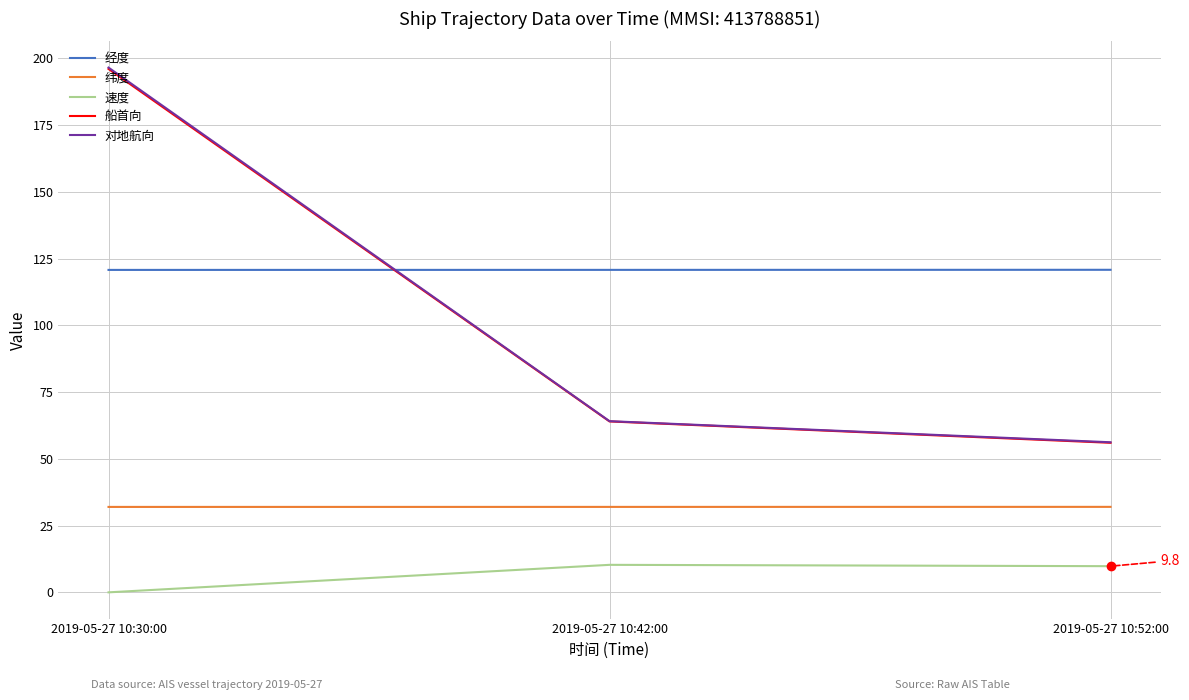

Is it true that 纬度 equals 20.1 at 2019-05-27 10:42:00?

False